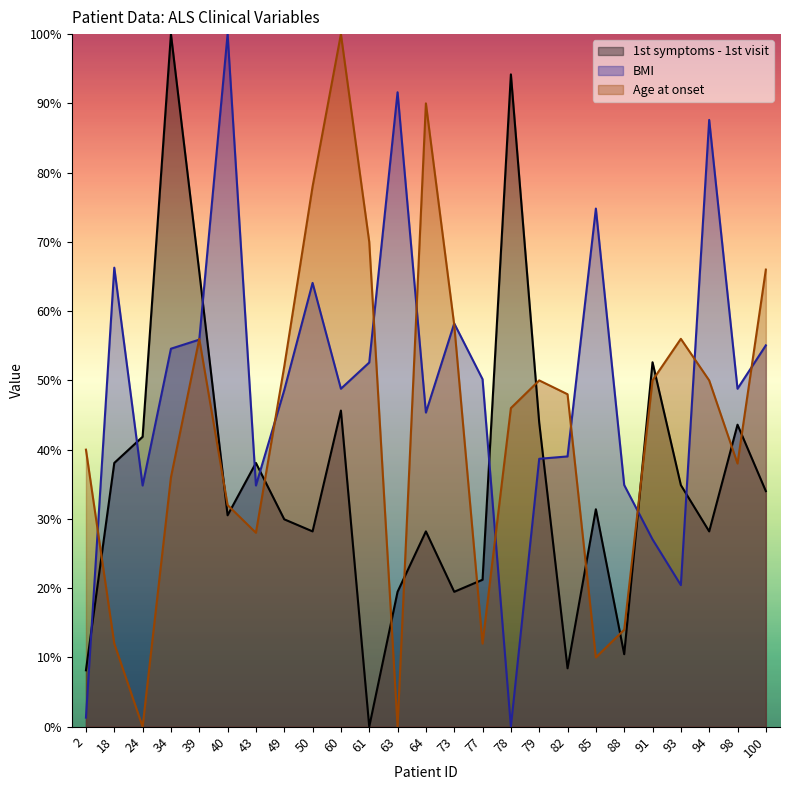

At how many categories does at least one series exceed 44?

21